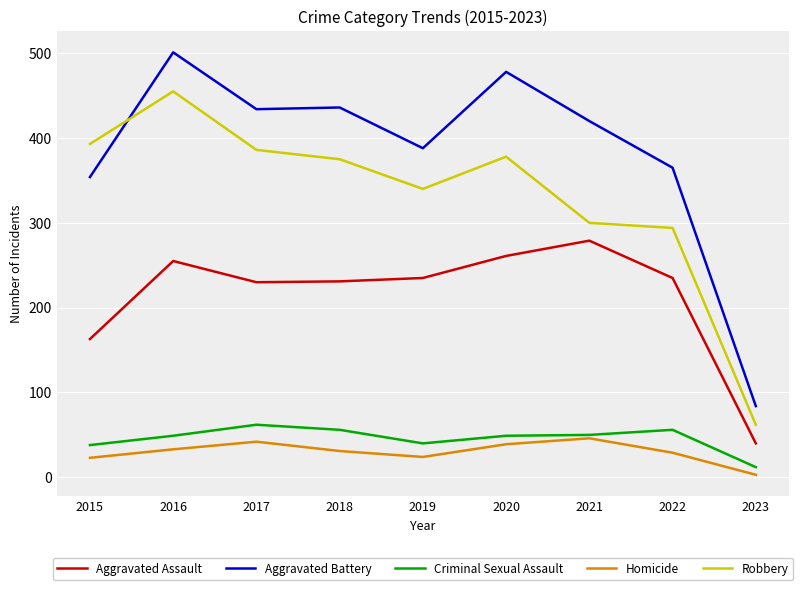

What are all the series names shown in the legend?

Aggravated Assault, Aggravated Battery, Criminal Sexual Assault, Homicide, Robbery